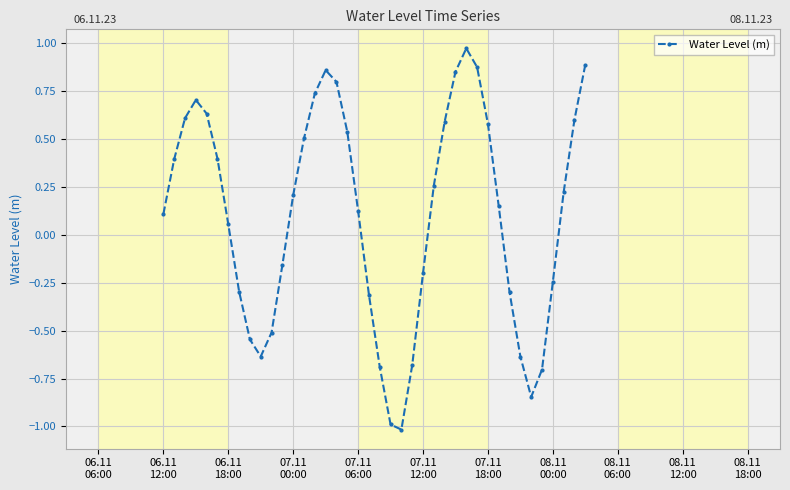

What is the smallest value displayed?

-1.0